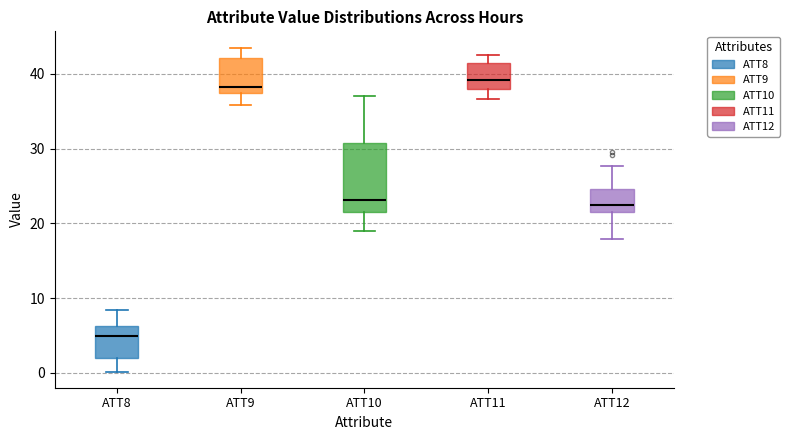

Where is the lower edge of the box for ATT10 on the y-axis? The values are not printed on the chart, so give them approximately, as read against the axis.

21